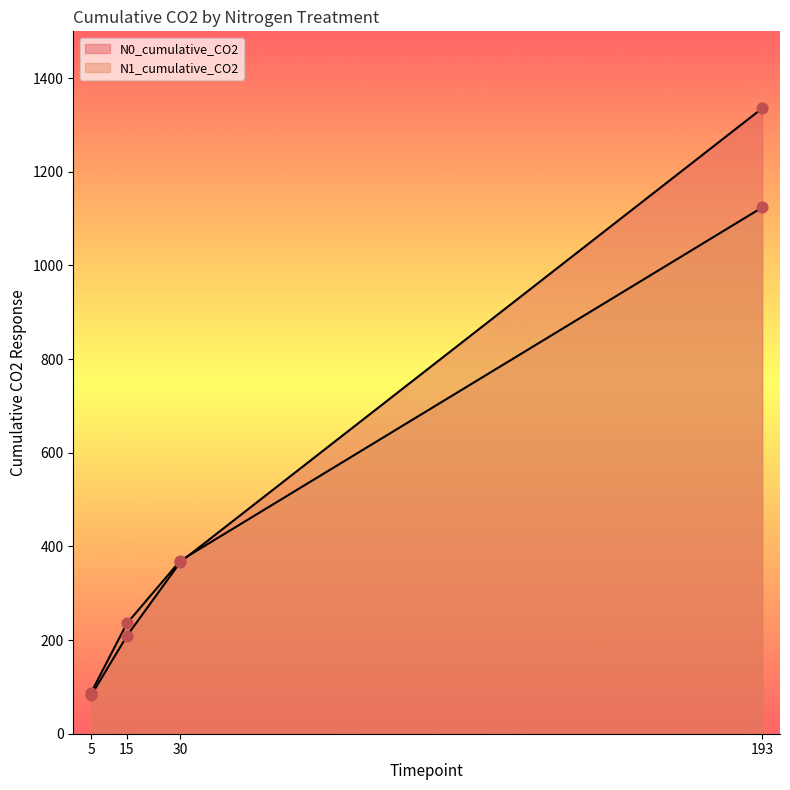

At how many categories does at least one series exceed 993?

1